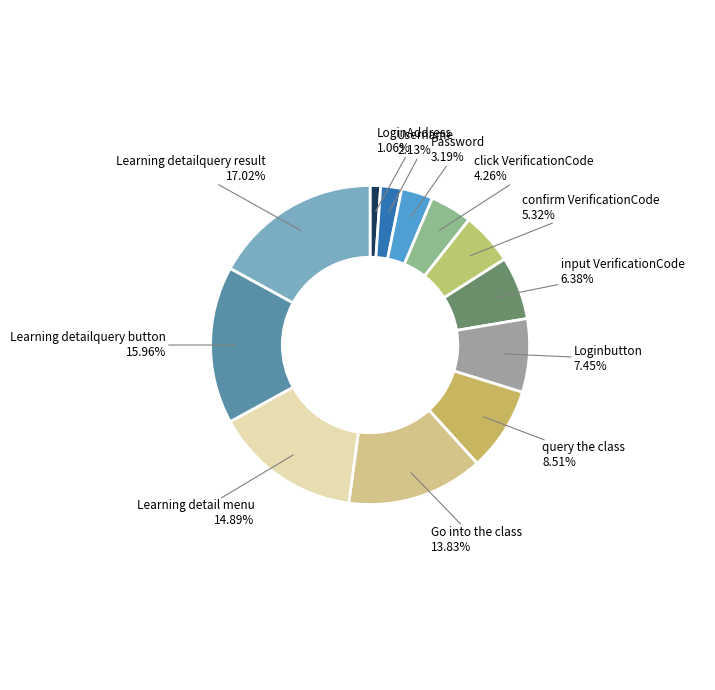

Which category has the smallest portion of the pie?

LoginAddress